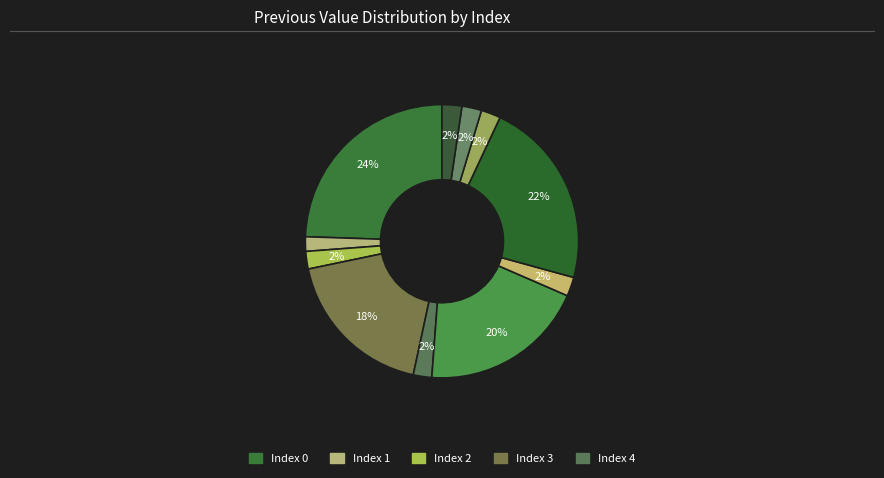

How many slices are in this pie chart?

11